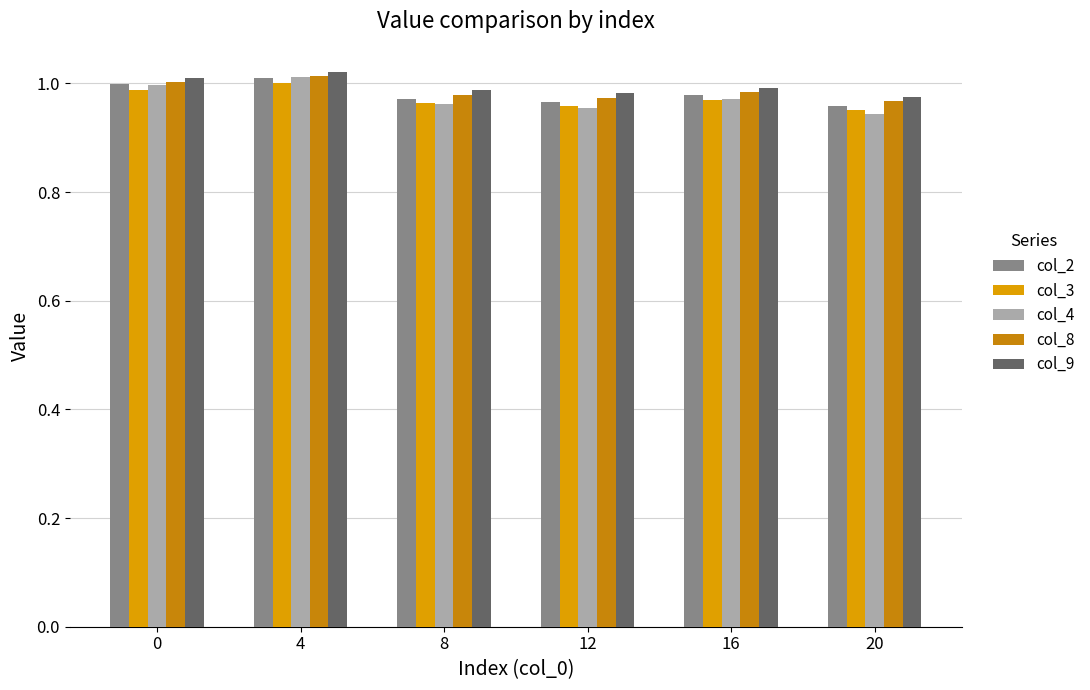

Does the chart contain any negative values?

No